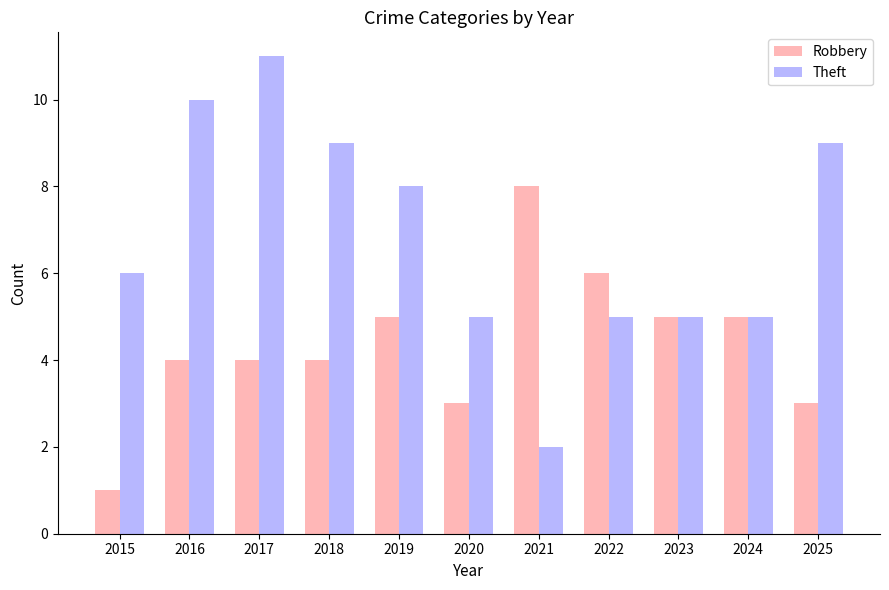

Reading left to right, what are all the values shown in this chart?

Robbery: 2015=1	2016=4	2017=4	2018=4	2019=5	2020=3	2021=8	2022=6	2023=5	2024=5	2025=3
Theft: 2015=6	2016=10	2017=11	2018=9	2019=8	2020=5	2021=2	2022=5	2023=5	2024=5	2025=9